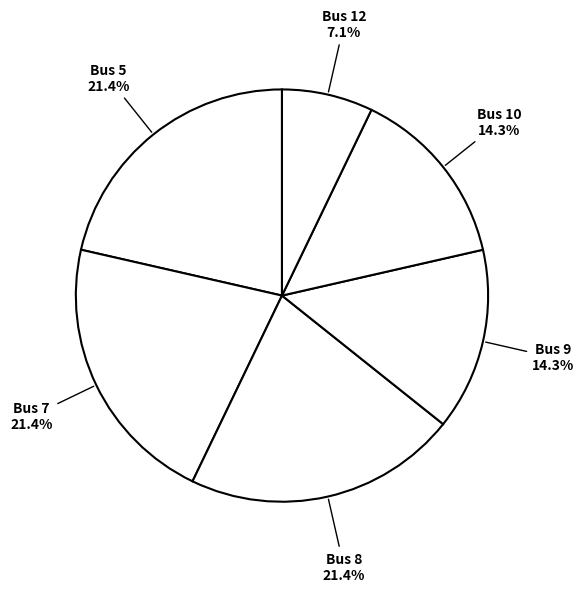

Which slice is the largest?

7